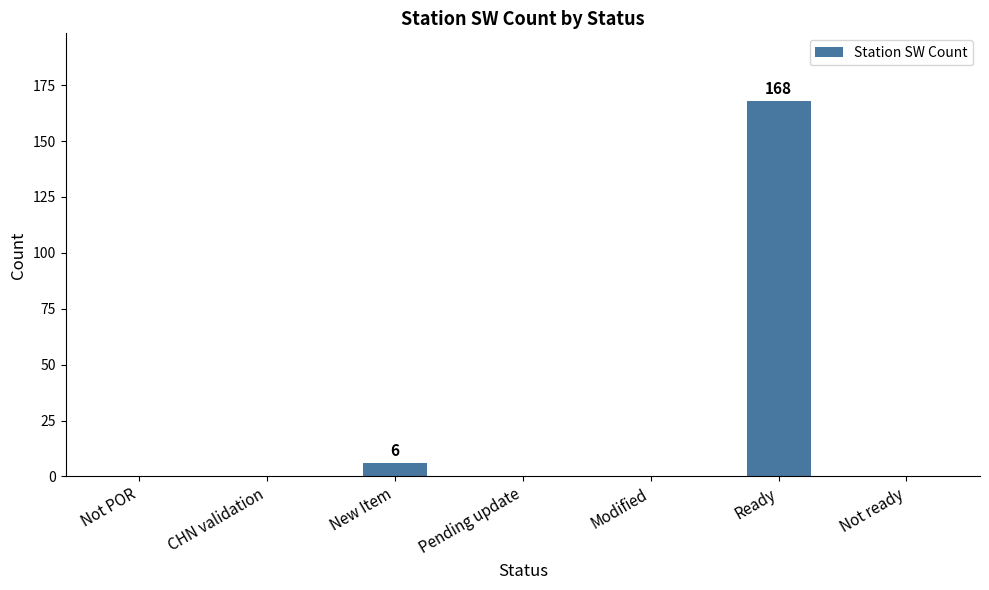

What is the sum of all values?

174